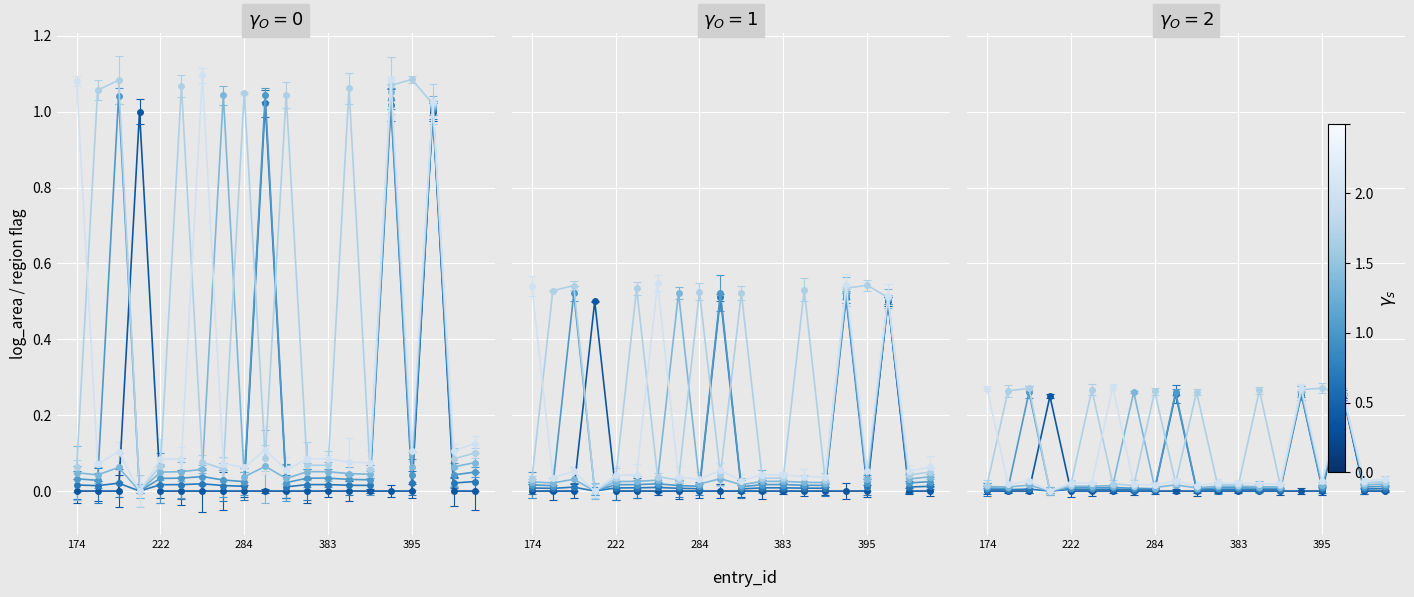

How many interior local peaks does the region_east_asia series have?

6